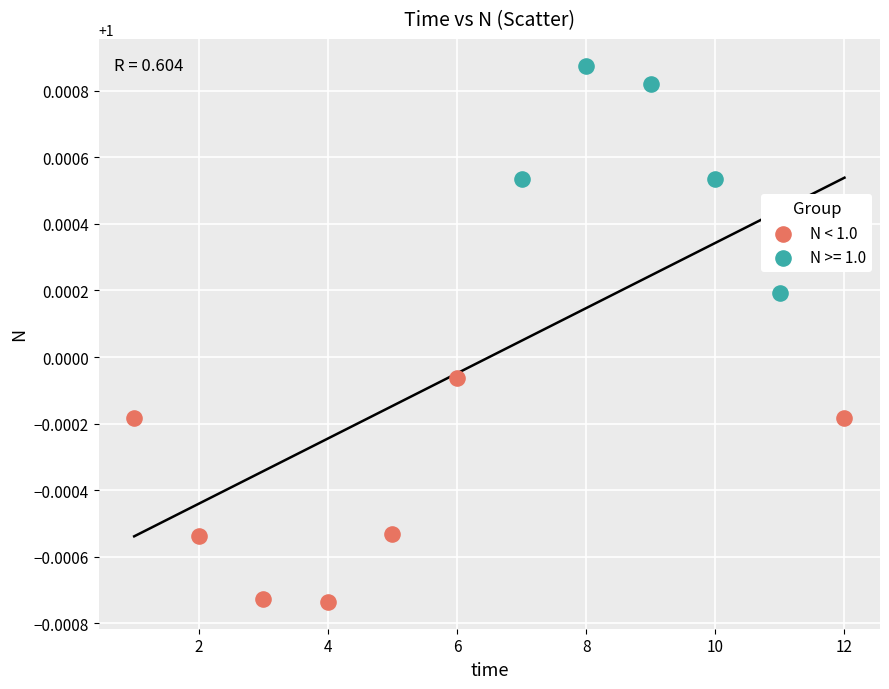

Which series contains the lowest Y value?

N < 1.0